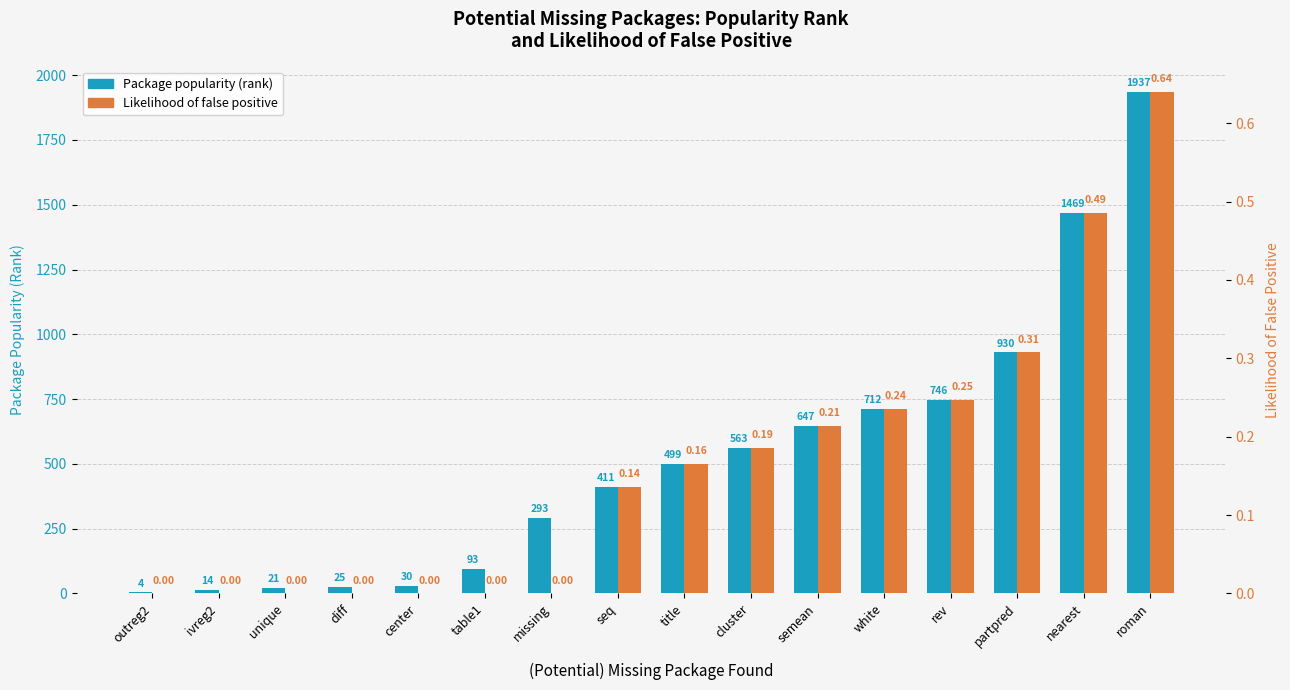

Which series has the largest total across all categories?

Package popularity (rank)